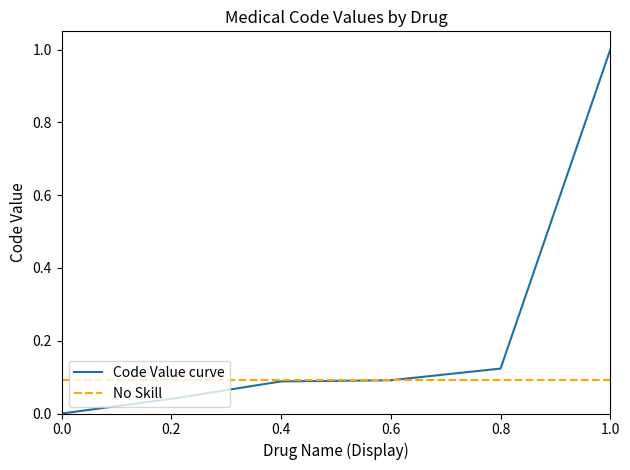

Is it true that Code Value curve equals 1.0 at 1.0?

True